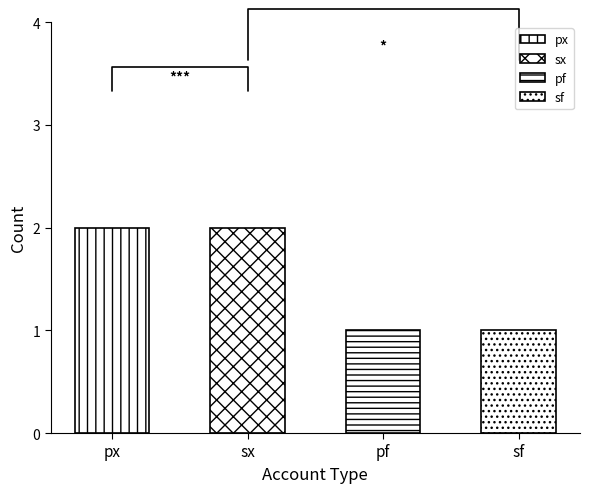

How many data points does each series have?

4